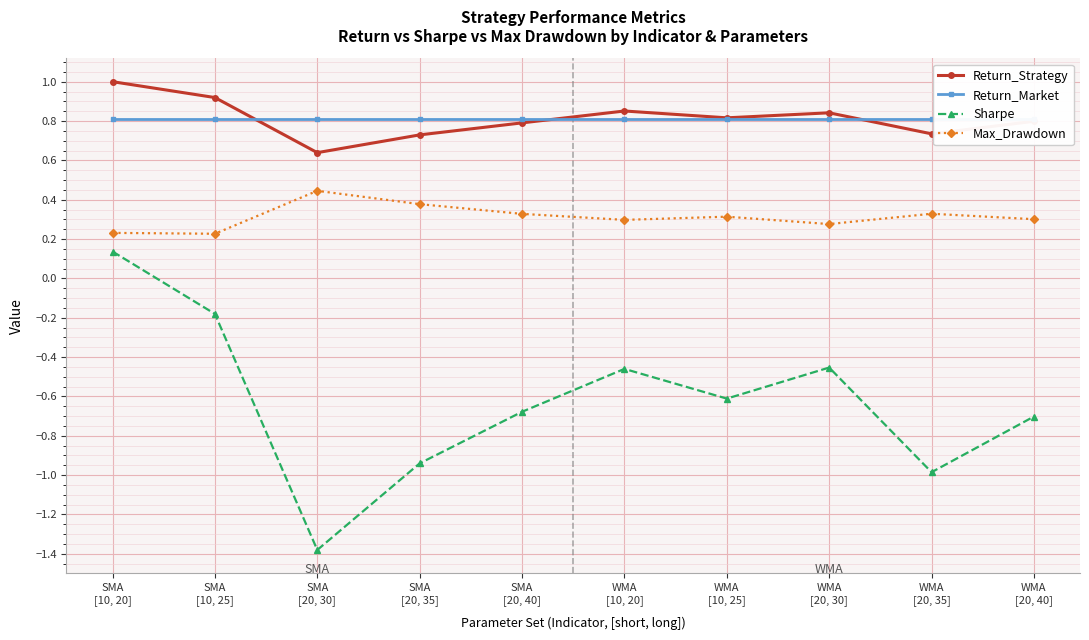

What are all the series names shown in the legend?

Return_Strategy, Return_Market, Sharpe, Max_Drawdown